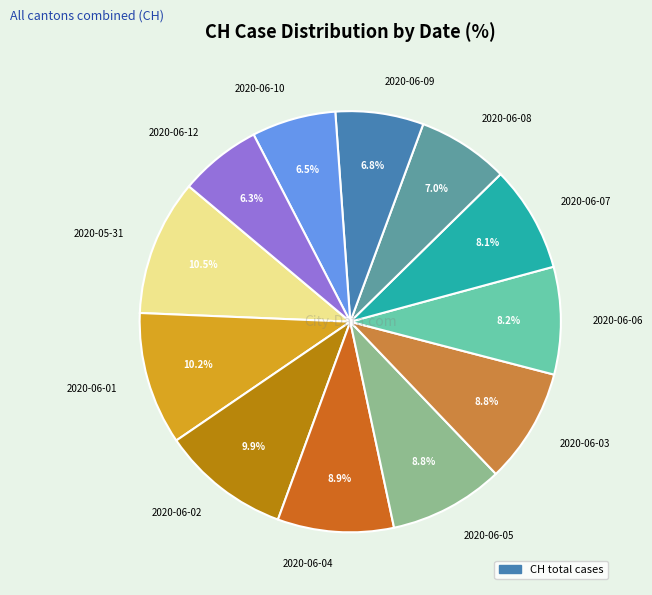

How many segments does this pie chart have?

12